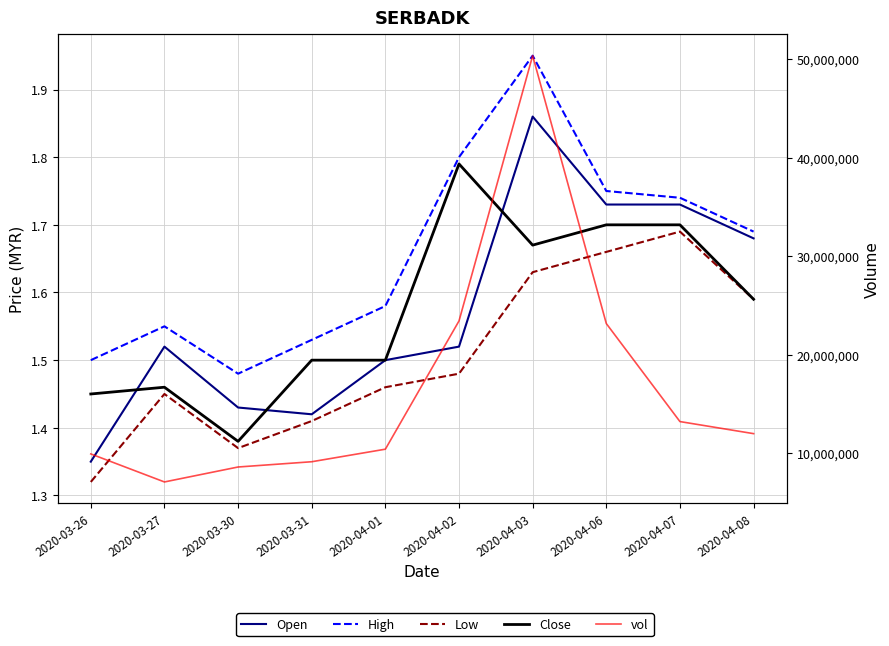

At 2020-04-03, list the series in order from largest to smallest.

vol, High, Open, Close, Low